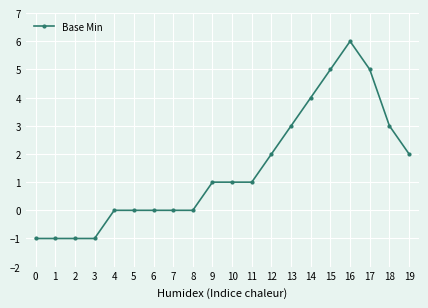

What is the greatest value displayed?

6